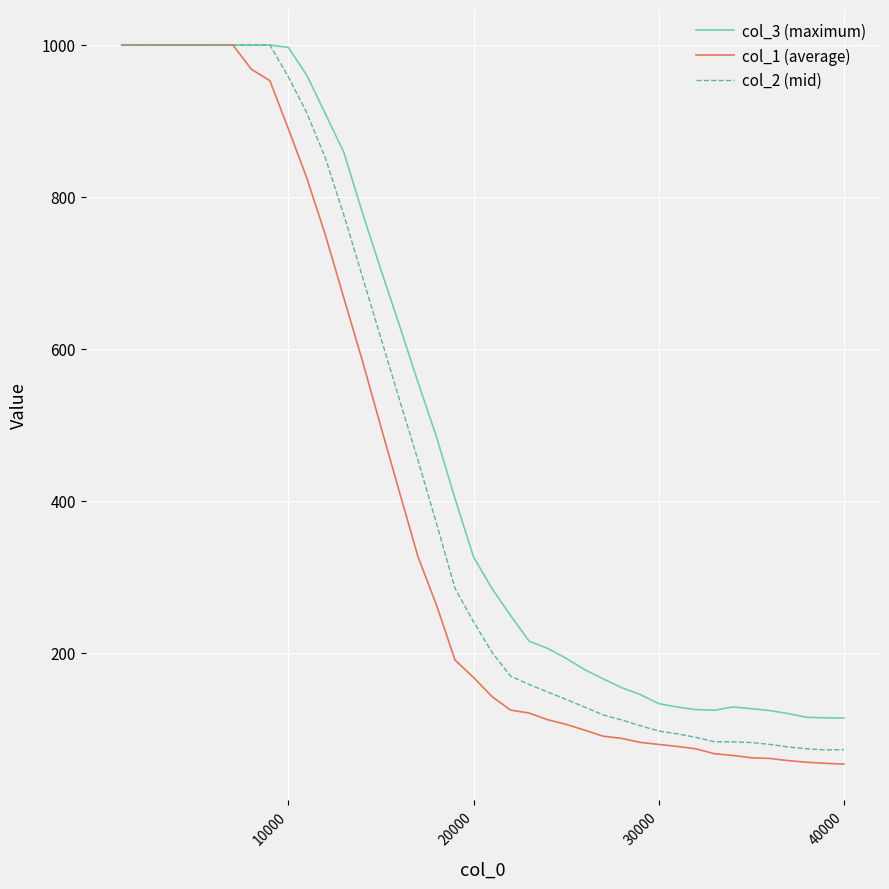

What is the sum of all col_3 (maximum) values?

19743.8